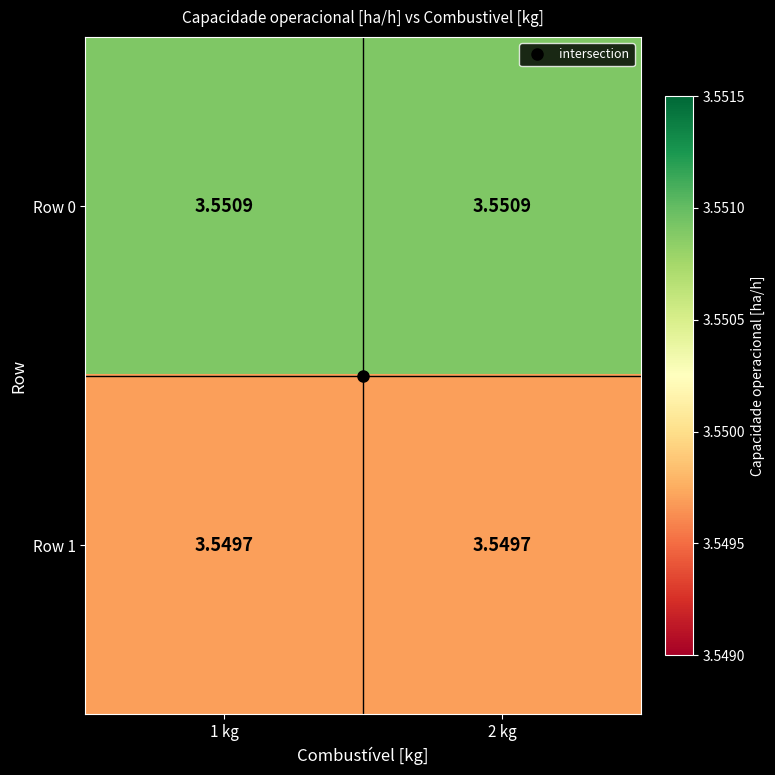

How many series are shown in this chart?

2